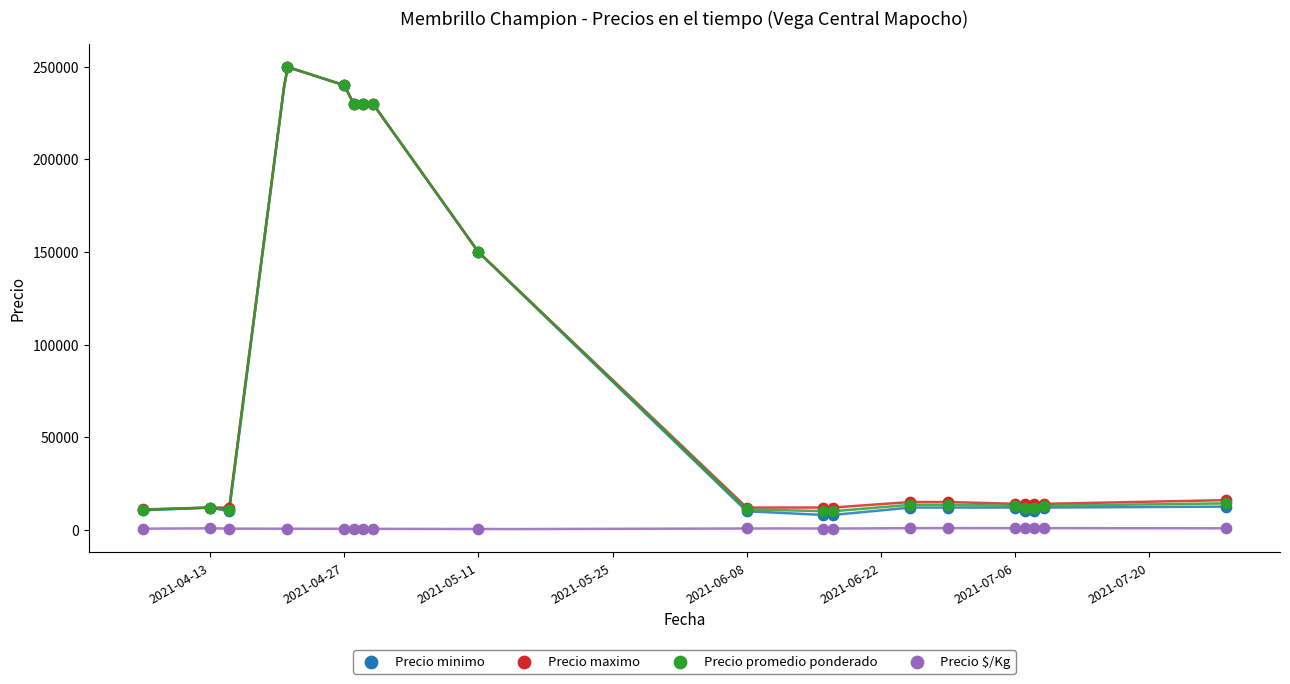

What are all the series names shown in the legend?

Precio minimo, Precio maximo, Precio promedio ponderado, Precio $/Kg